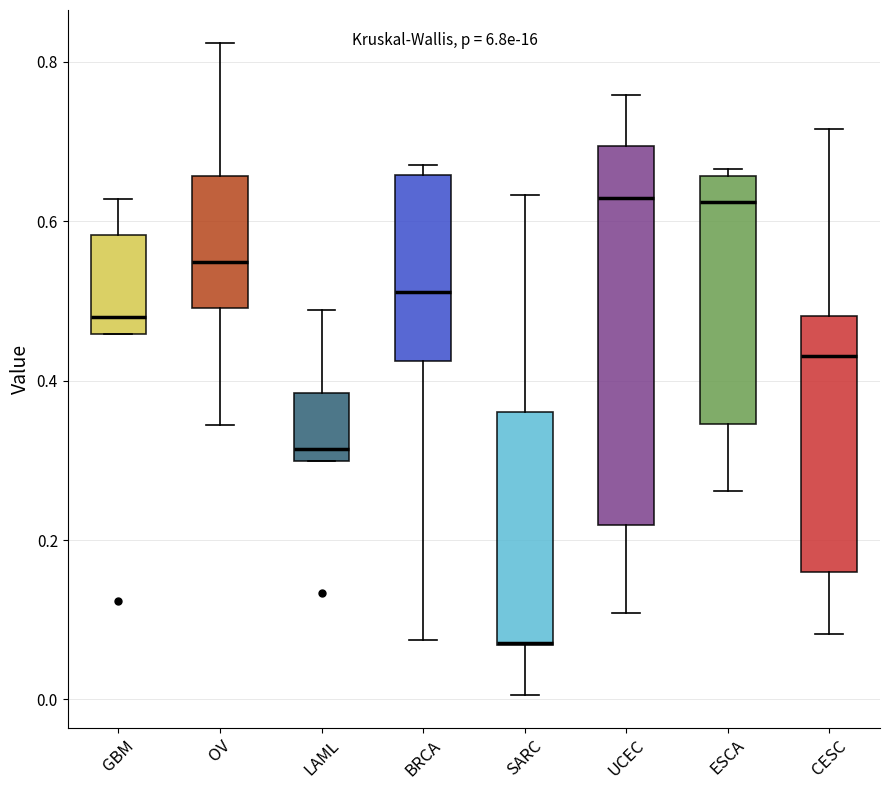

Where does the upper whisker of the box for OV end on the y-axis? The values are not printed on the chart, so give them approximately, as read against the axis.

0.82